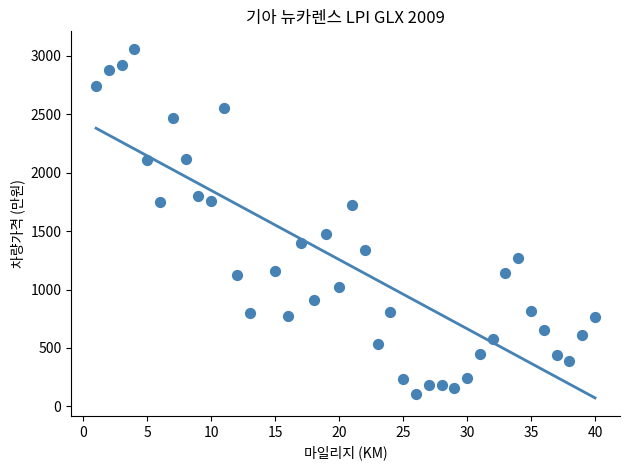

What is the range of Y values (max minus min)?

2954.3